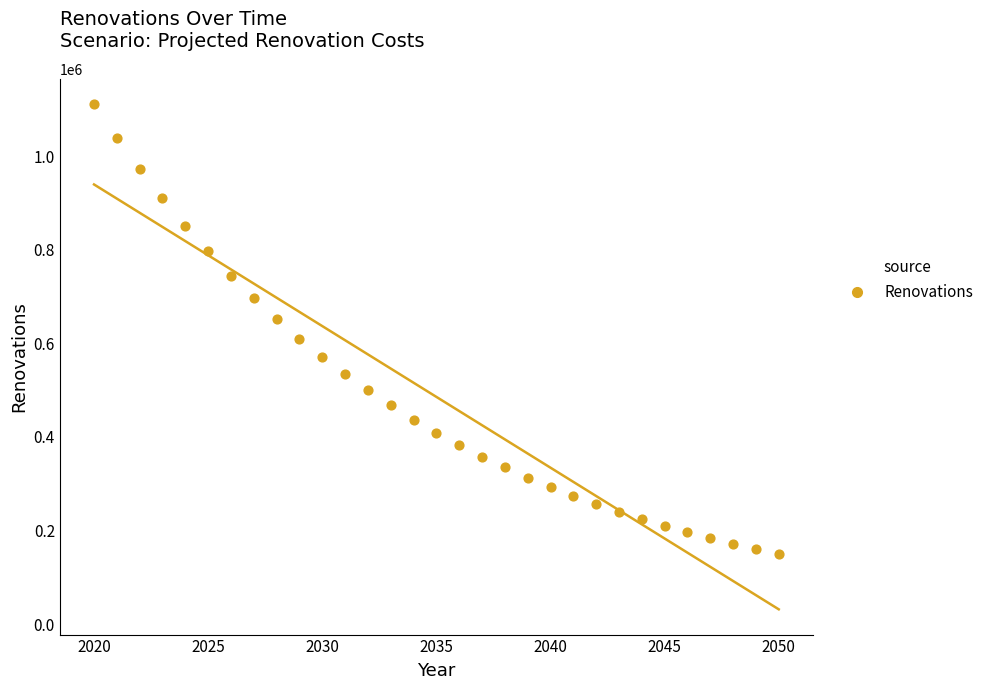

What is the range of X values (max minus min)?

30.0